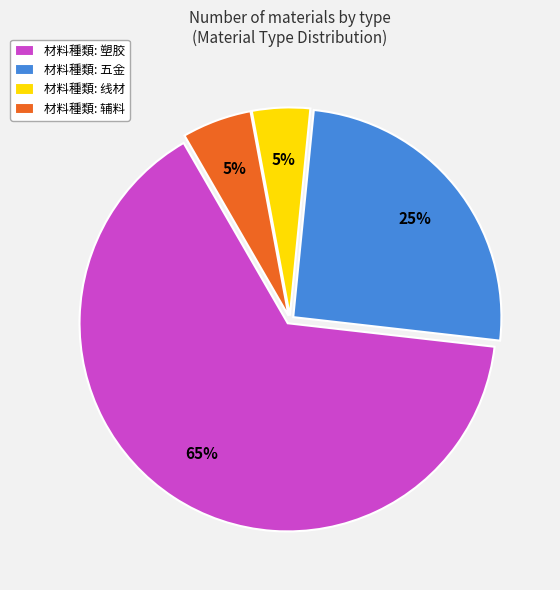

To the nearest percent, what percentage of the pie is 材料種類: 塑胶?

65%